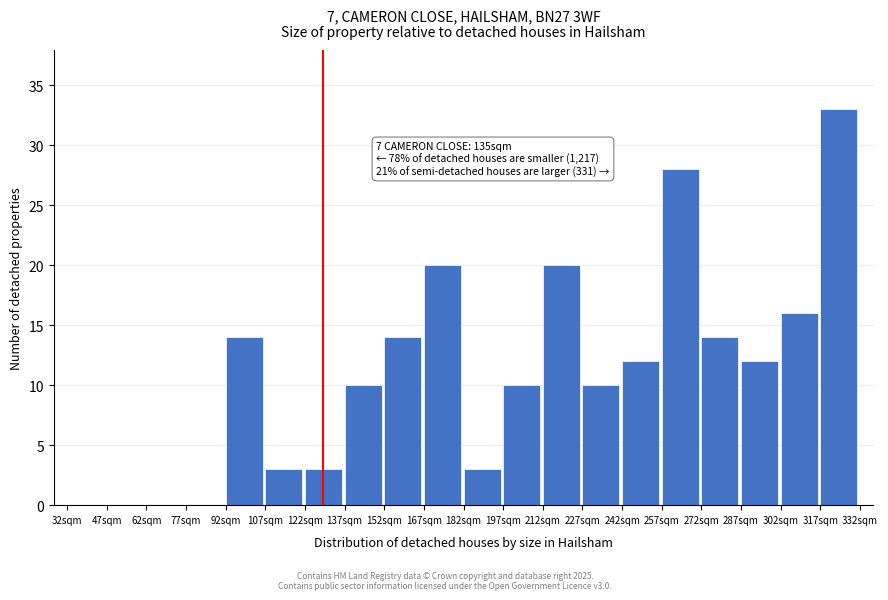

Reading left to right, what are all the values shown in this chart?

32sqm=0	47sqm=0	62sqm=0	77sqm=0	92sqm=14	107sqm=3	122sqm=3	137sqm=10	152sqm=14	167sqm=20	182sqm=3	197sqm=10	212sqm=20	227sqm=10	242sqm=12	257sqm=28	272sqm=14	287sqm=12	302sqm=16	317sqm=33